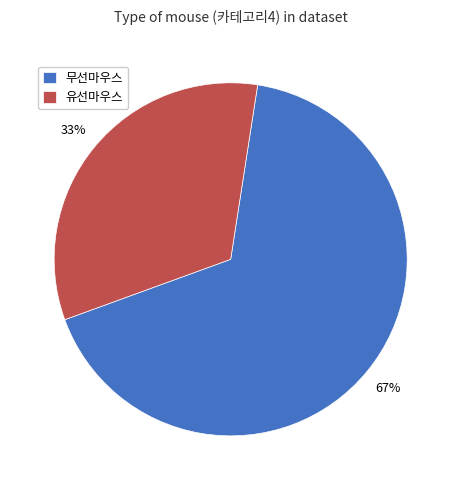

To the nearest percent, what percentage of the pie is 무선마우스?

67%